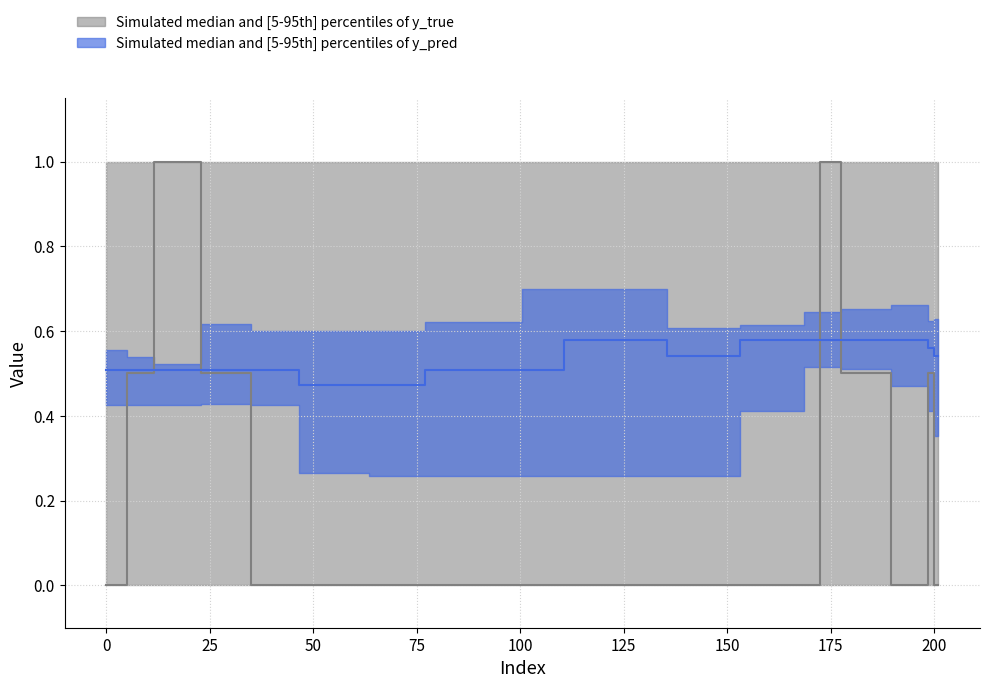

True or false: y_pred and y_true intersect in this chart.

True